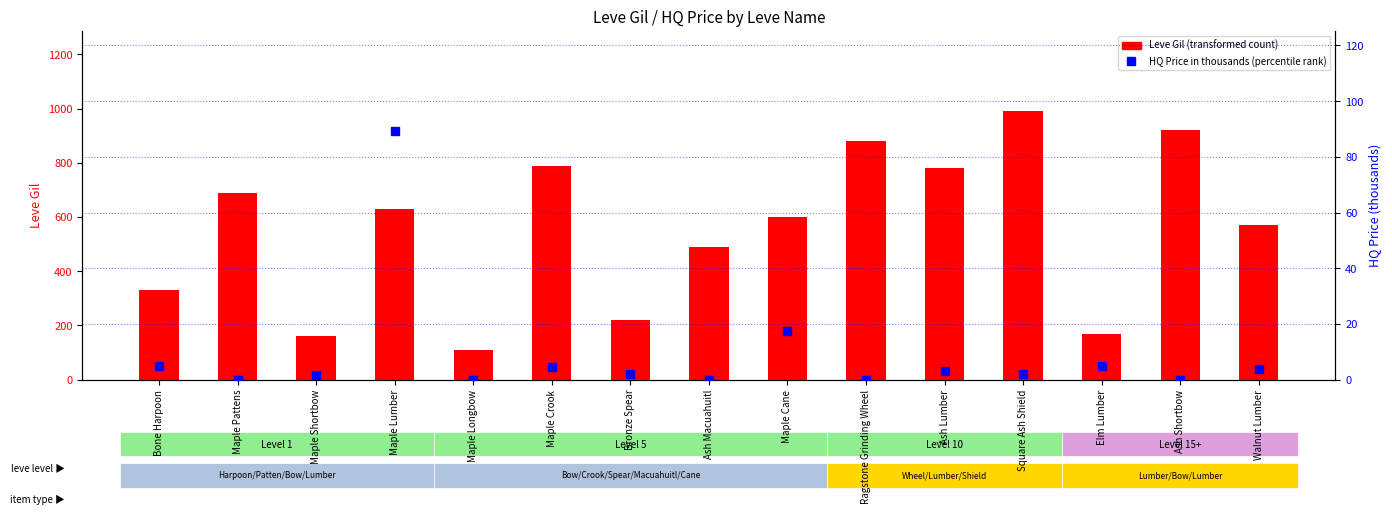

Reading left to right, extract all data points from this chart.

Leve Gil: Bone Harpoon=330.0	Maple Pattens=690.0	Maple Shortbow=160.0	Maple Lumber=630.0	Maple Longbow=110.0	Maple Crook=790.0	Bronze Spear=220.0	Ash Macuahuitl=490.0	Maple Cane=600.0	Ragstone Grinding Wheel=880.0	Ash Lumber=780.0	Square Ash Shield=990.0	Elm Lumber=170.0	Ash Shortbow=920.0	Walnut Lumber=570.0
currentAveragePriceHQ (k): Bone Harpoon=5.0	Maple Pattens=0.0	Maple Shortbow=1.7	Maple Lumber=89.4	Maple Longbow=0.0	Maple Crook=4.5	Bronze Spear=2.0	Ash Macuahuitl=0.0	Maple Cane=17.3	Ragstone Grinding Wheel=0.0	Ash Lumber=2.9	Square Ash Shield=2.0	Elm Lumber=5.0	Ash Shortbow=0.0	Walnut Lumber=3.7